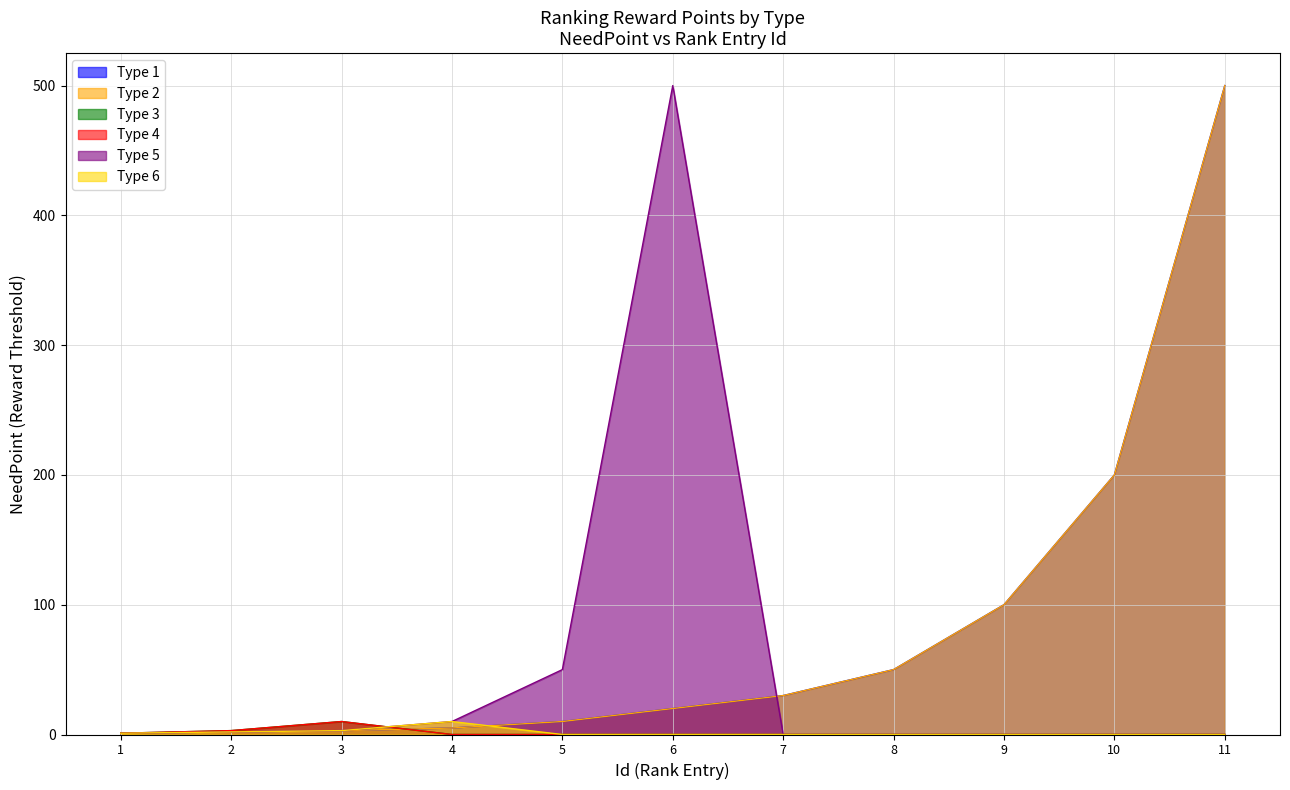

True or false: Type 2 and Type 1 cross at least once.

False